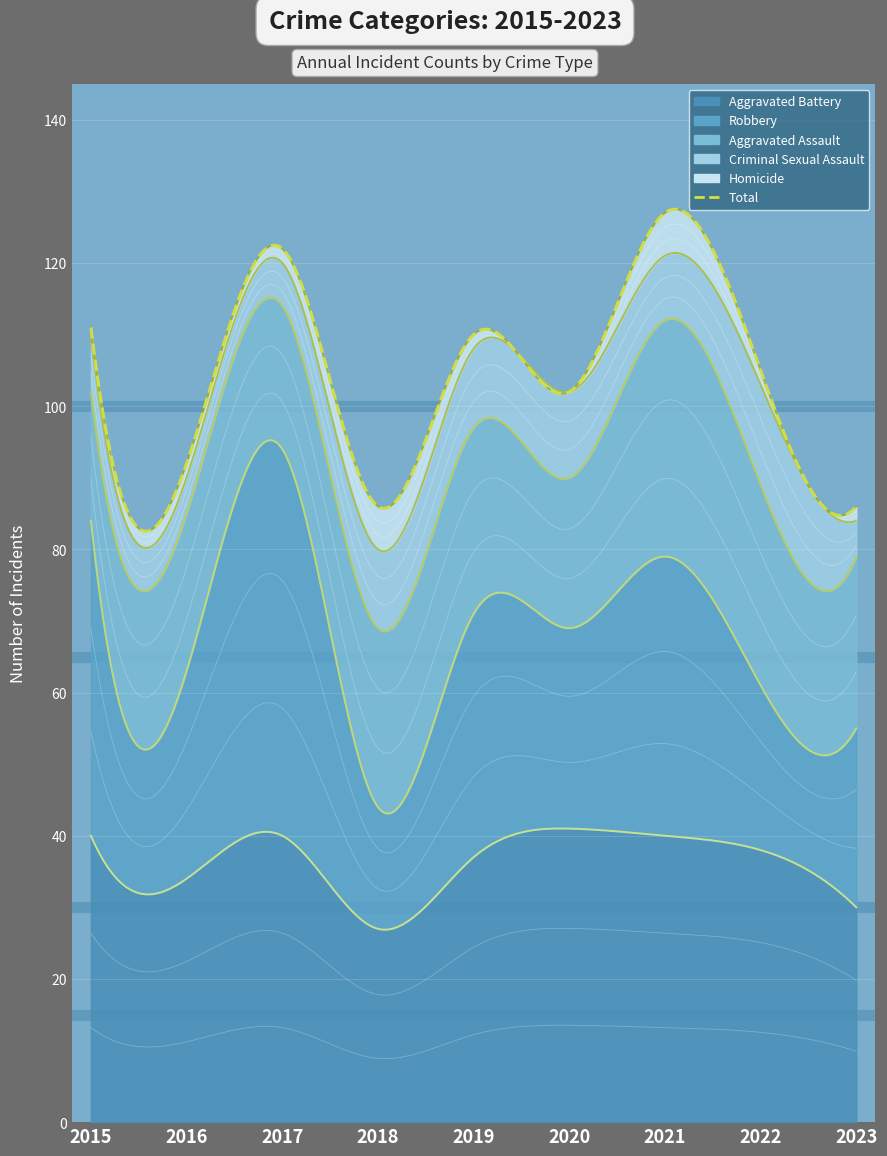

How many interior local valleys does the Aggravated Assault series have?

2